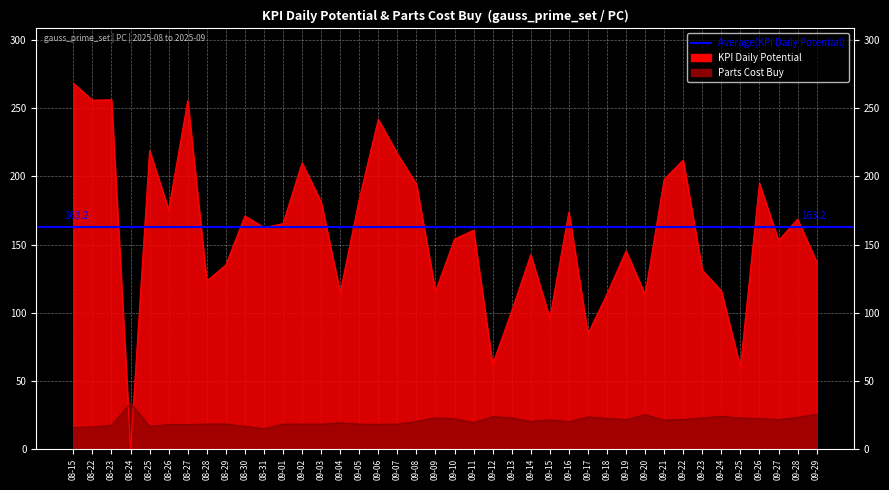

The value of Parts Cost Buy at 09-11 is 19.2. True or false?

True